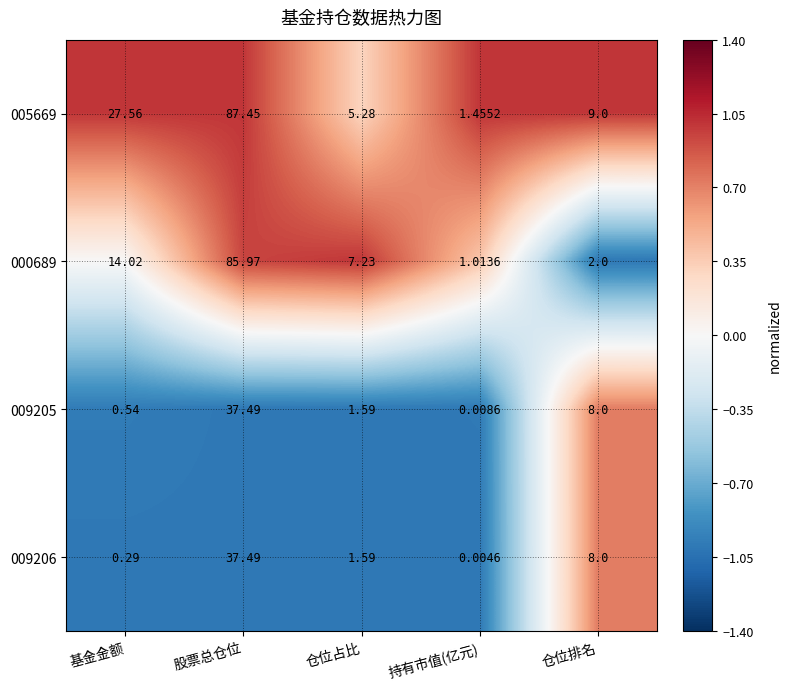

At which label does 009206 first exceed 1?

股票总仓位